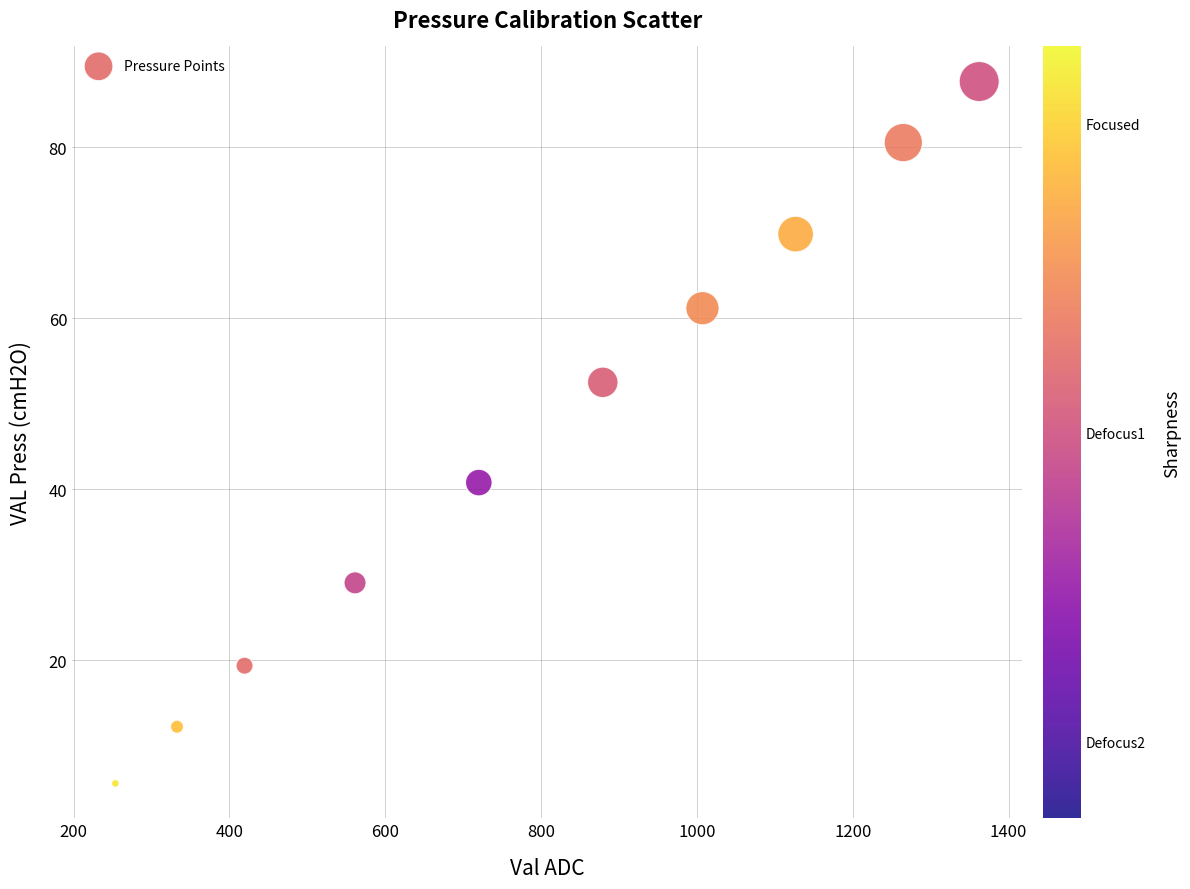

What is the range of X values (max minus min)?

1108.7